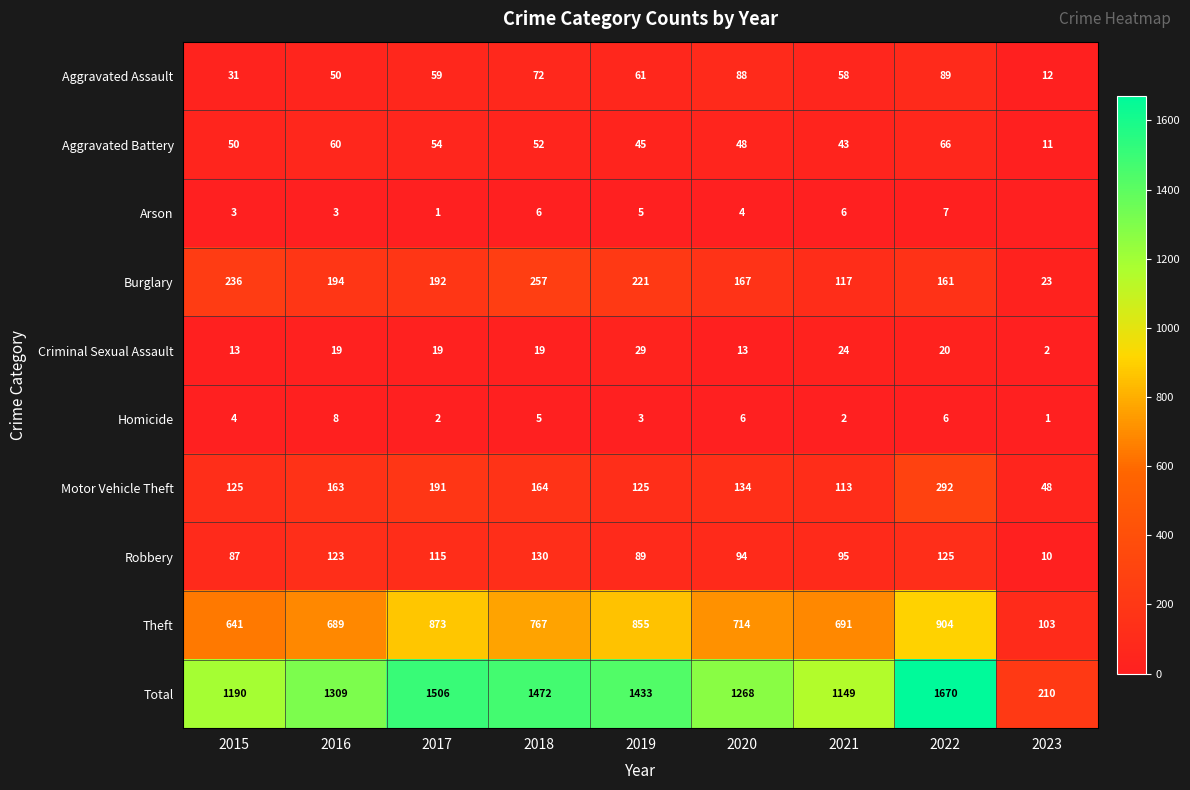

Rank the categories by Total value from highest to lowest.

2022, 2017, 2018, 2019, 2016, 2020, 2015, 2021, 2023